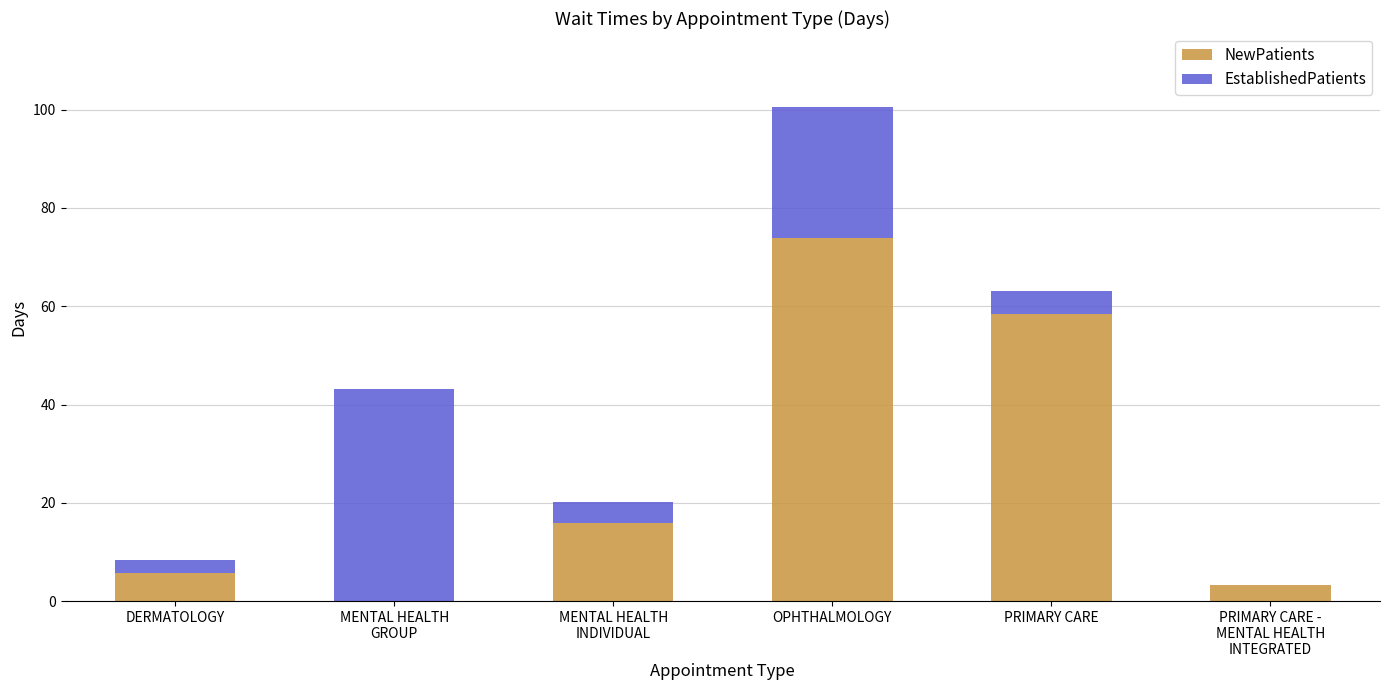

At which label does NewPatients reach its peak?

OPHTHALMOLOGY